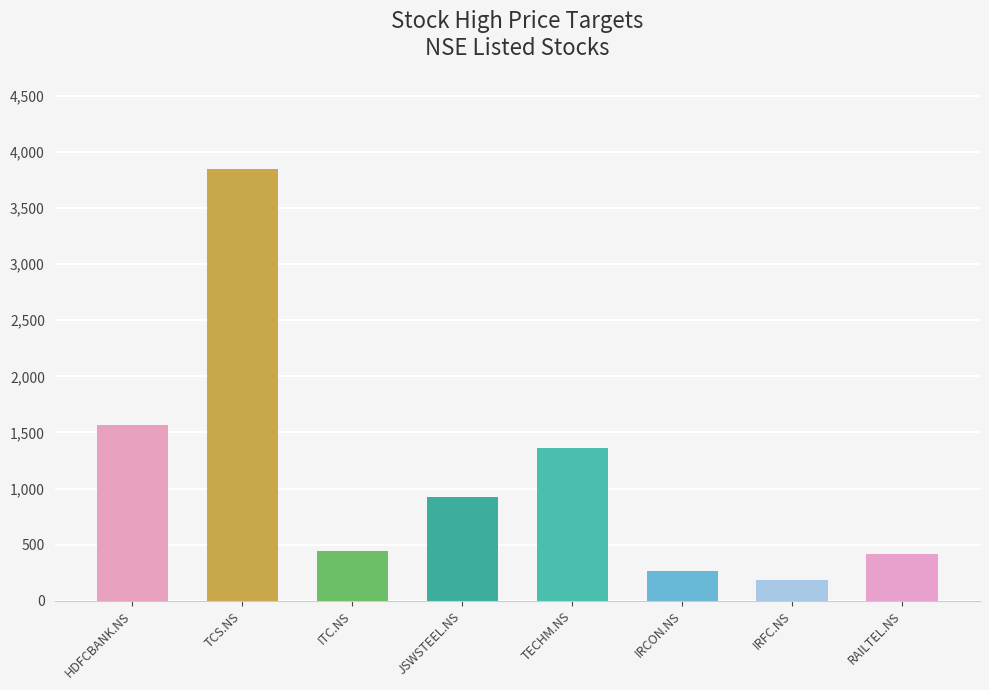

How many data points are less than 925?

4